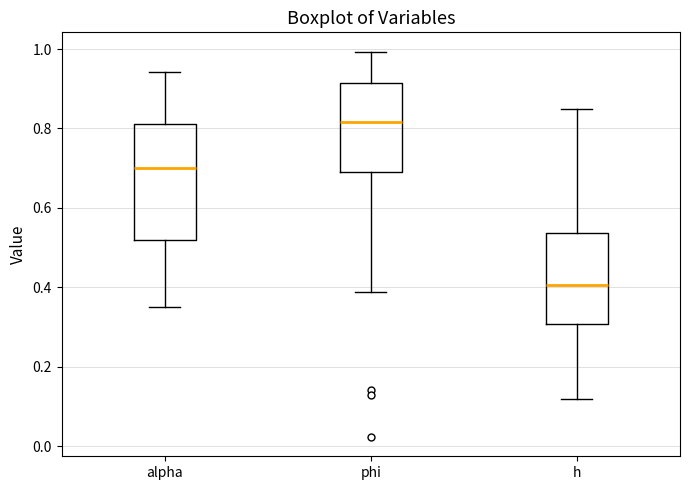

Reading left to right, transcribe this box plot: for each box, give where its median line is, the range the box spans, and where its two whiskers end, as read against the y-axis. The values are not printed on the chart, so give them approximately, as read against the axis.

alpha: median 0.70, box 0.52 to 0.82, whiskers 0.36 to 0.94
phi: median 0.82, box 0.68 to 0.92, whiskers 0.38 to 1.00
h: median 0.40, box 0.30 to 0.54, whiskers 0.12 to 0.84